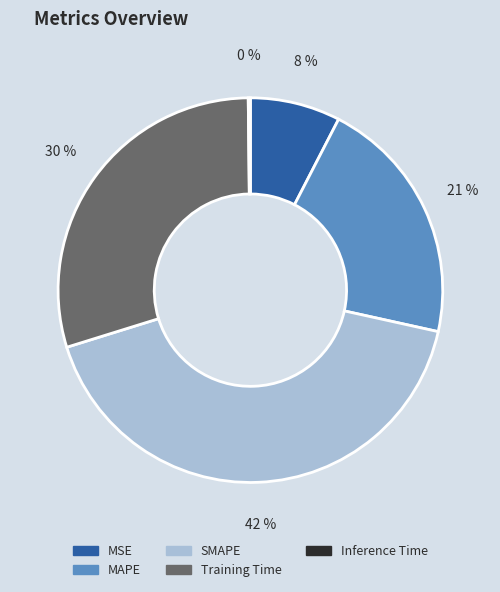

To the nearest percent, what is the difference between the Training Time and MSE slice percentages?

22%